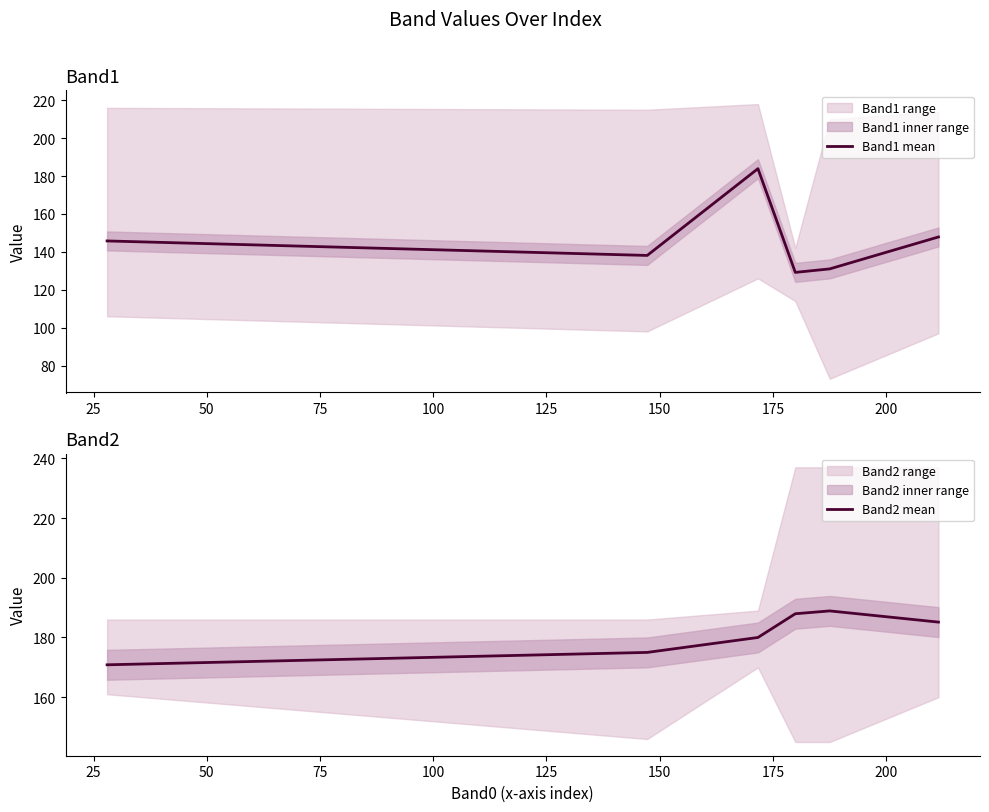

What is the value of the Band2 mean point at the 1st from the left?

170.8